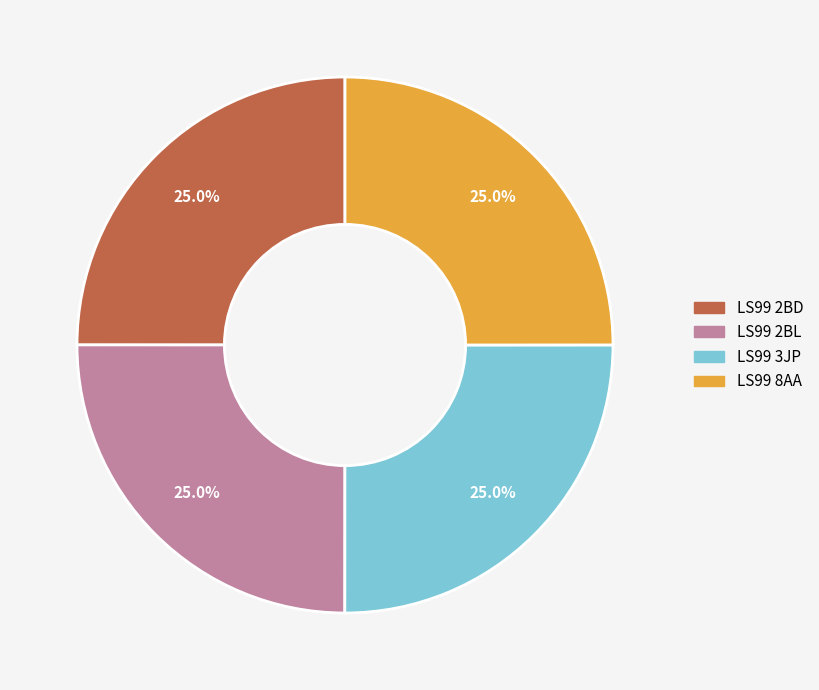

The LS99 2BD slice represents 18% of the pie. True or false?

False